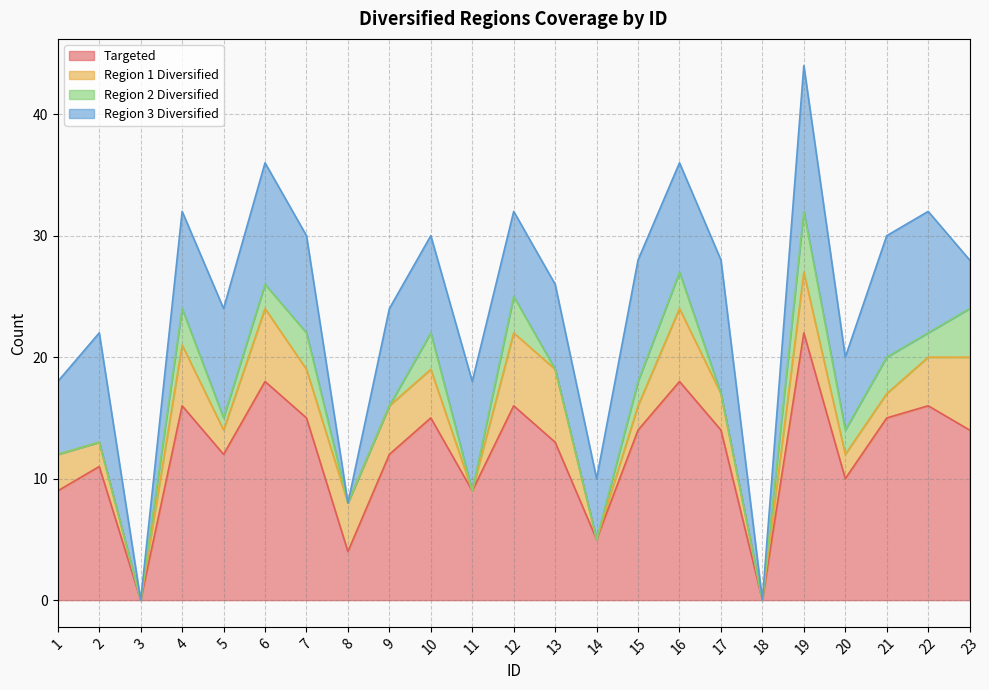

What is the spread (max minus min) of values at 5?

11